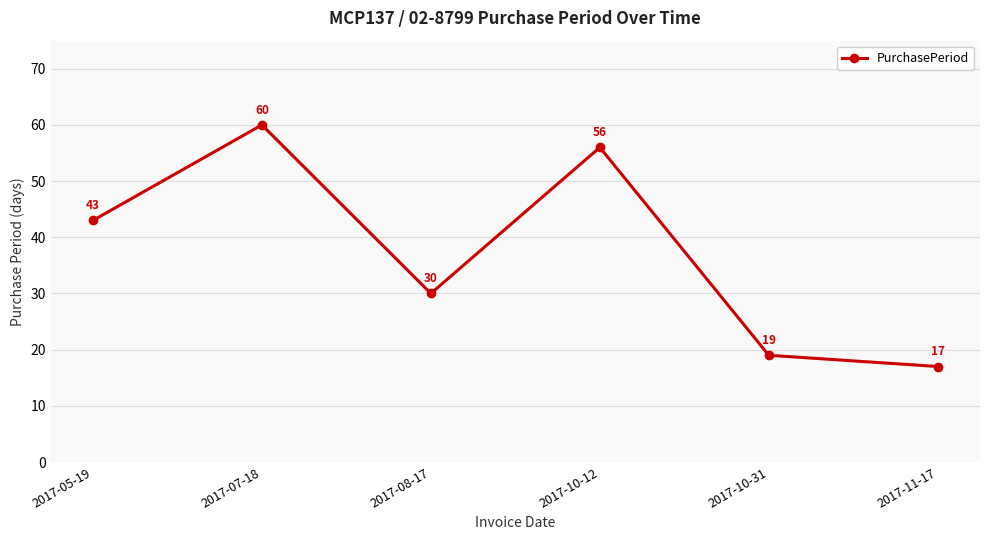

Is this an area chart (filled region under the line)?

No